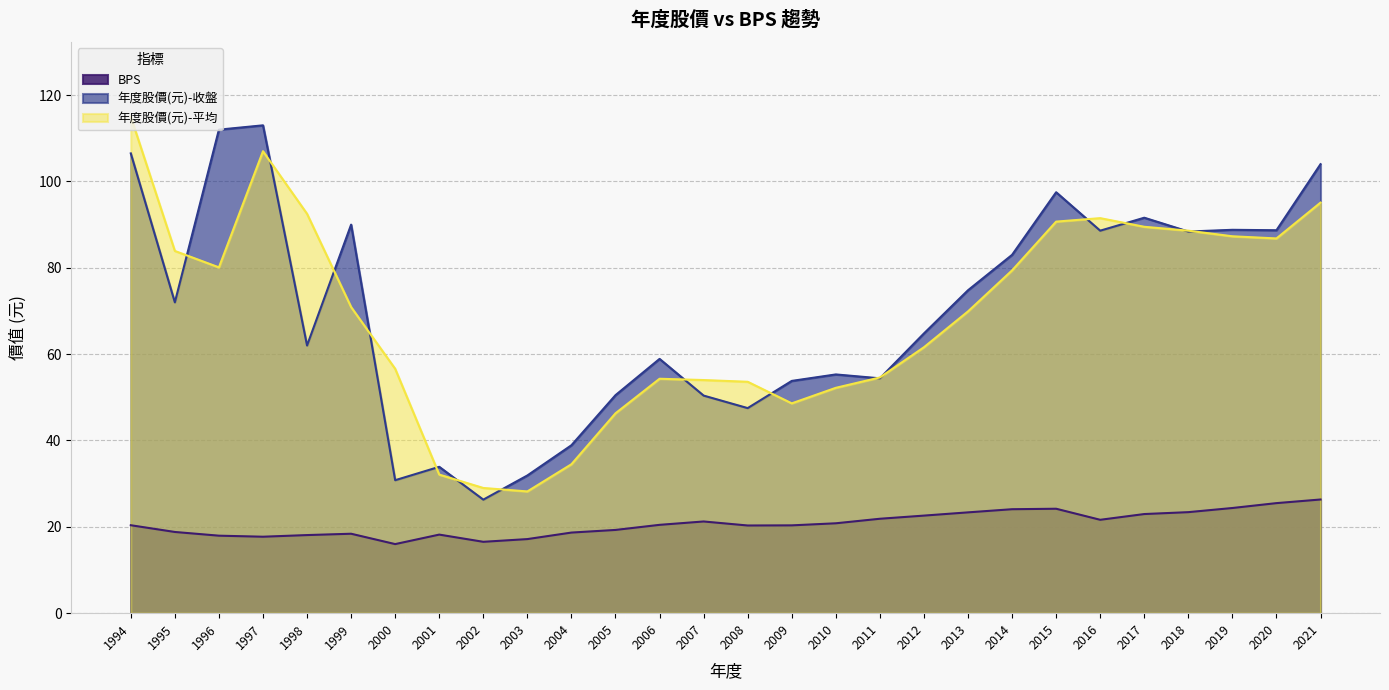

Is it true that 年度股價(元)-收盤 equals 163.0 at 2021?

False